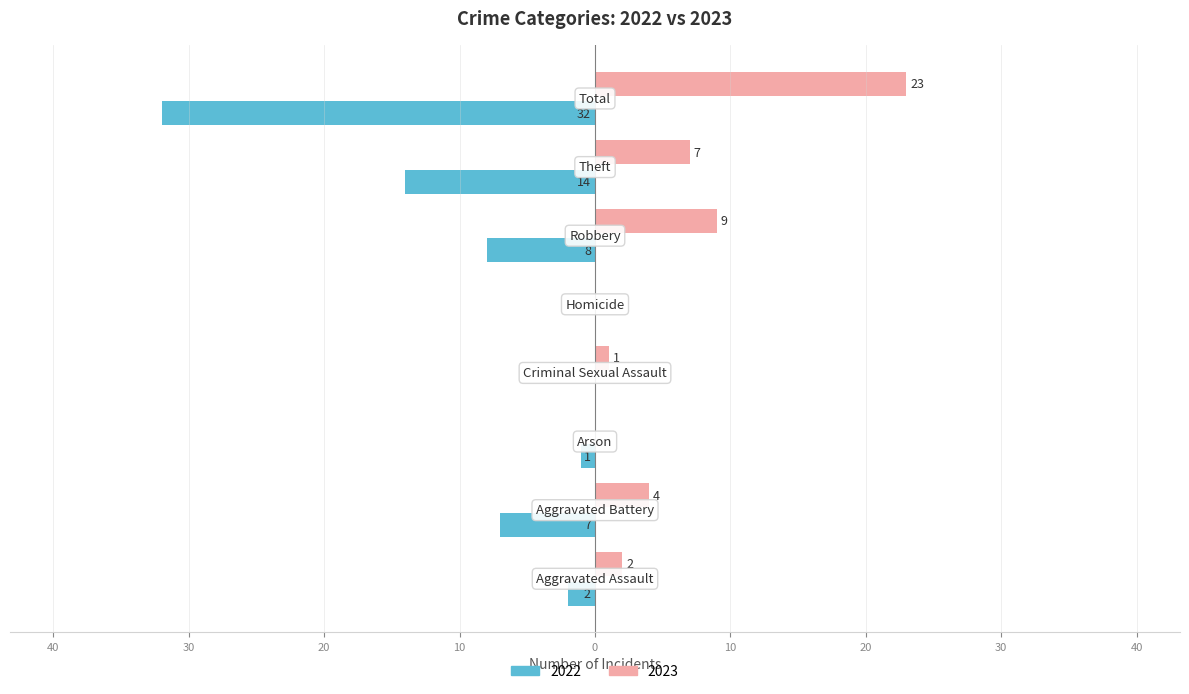

Reading left to right, transcribe all the data shown in this chart.

2022: -2	-7	-1	0	0	-8	-14	-32
2023: 2	4	0	1	0	9	7	23